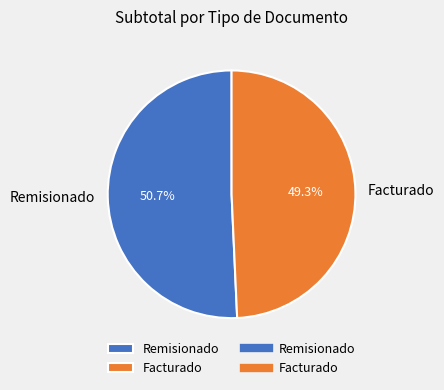

Combined, what portion of the pie is Facturado and Remisionado?

100.0%